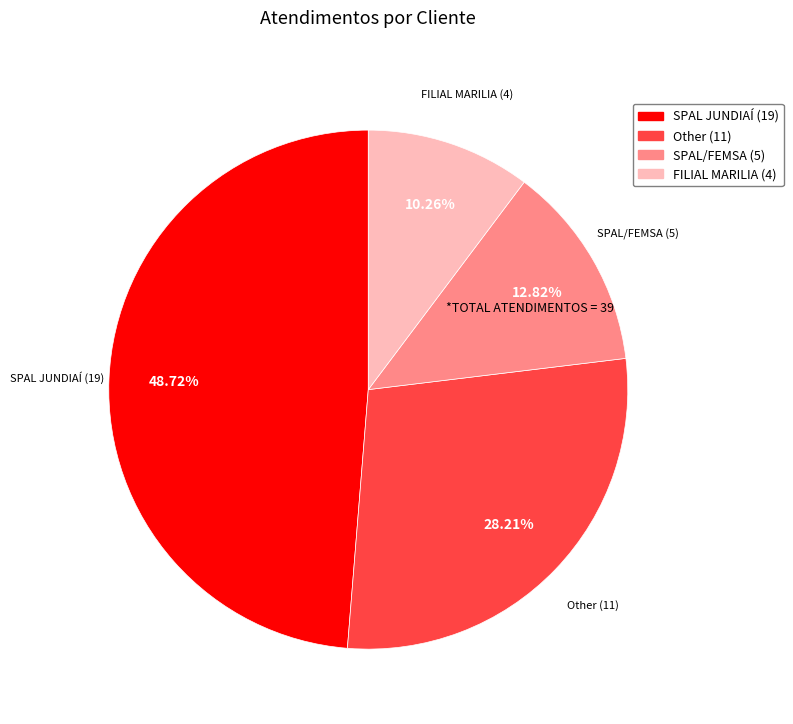

Is there a majority slice in this chart?

No